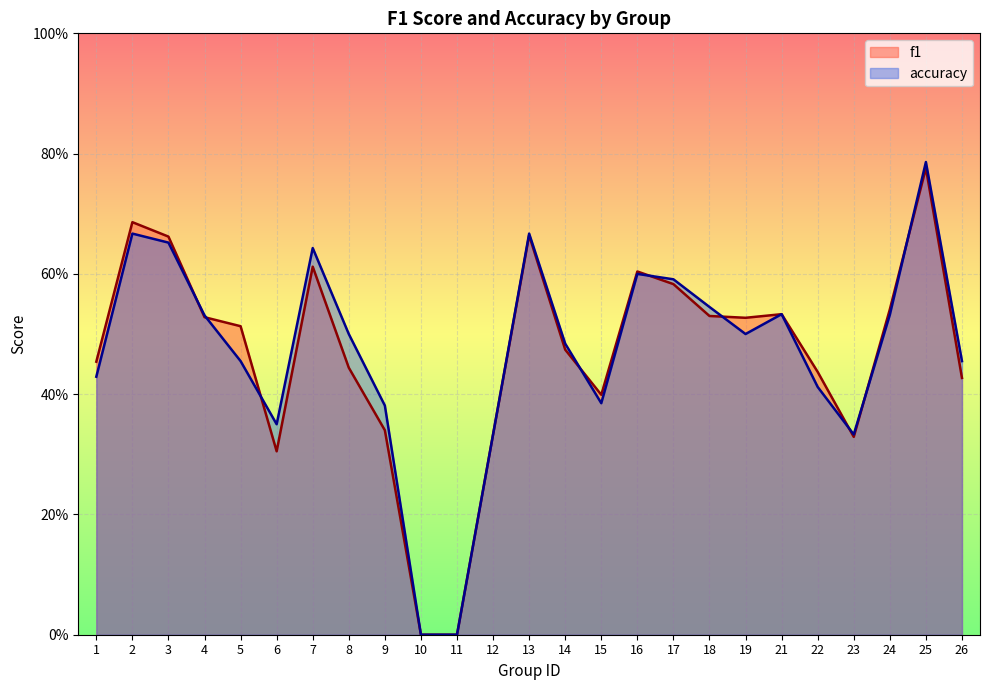

In f1, how many points are lower than both neighbors (excluding endpoints)?

4